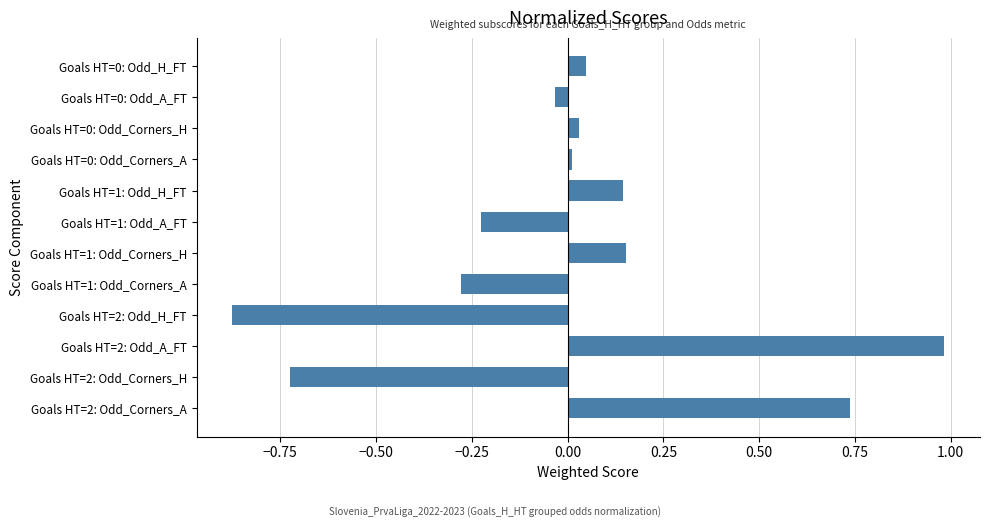

How many categories are shown in the chart?

12